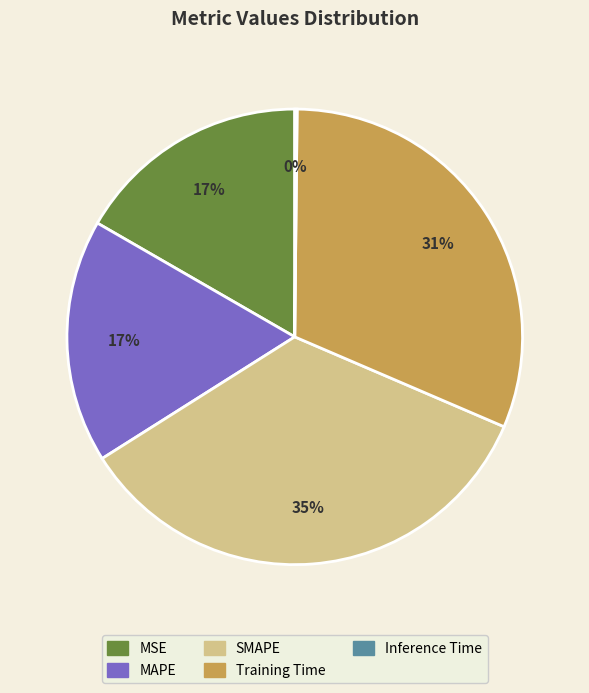

Which slice is the largest?

SMAPE